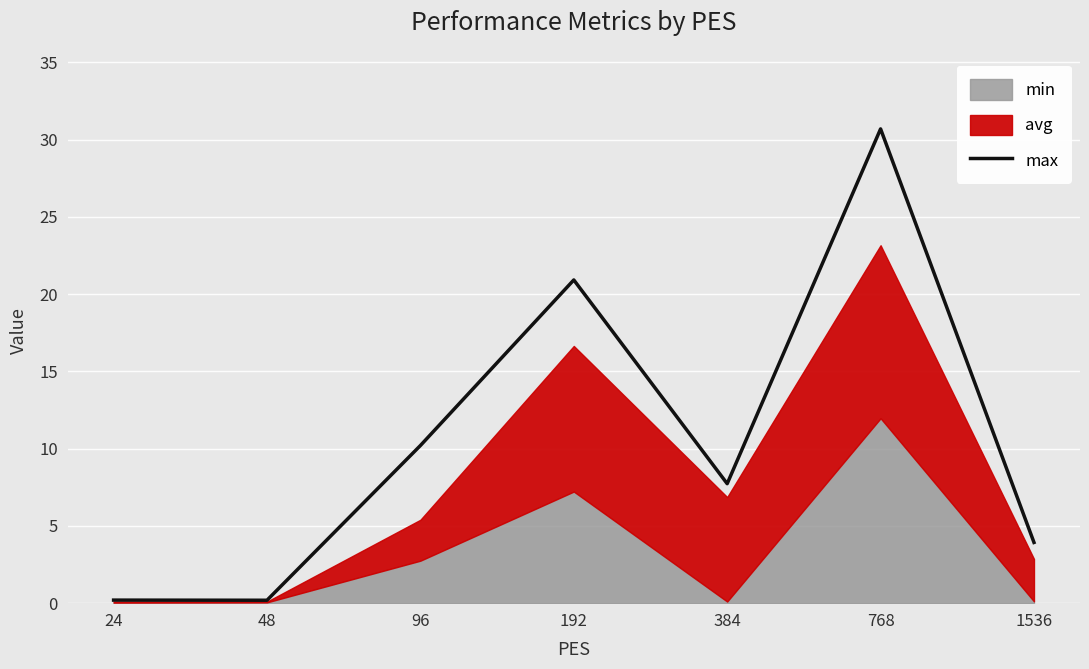

How many points are lower than both their immediate neighbors (excluding endpoints)?

2